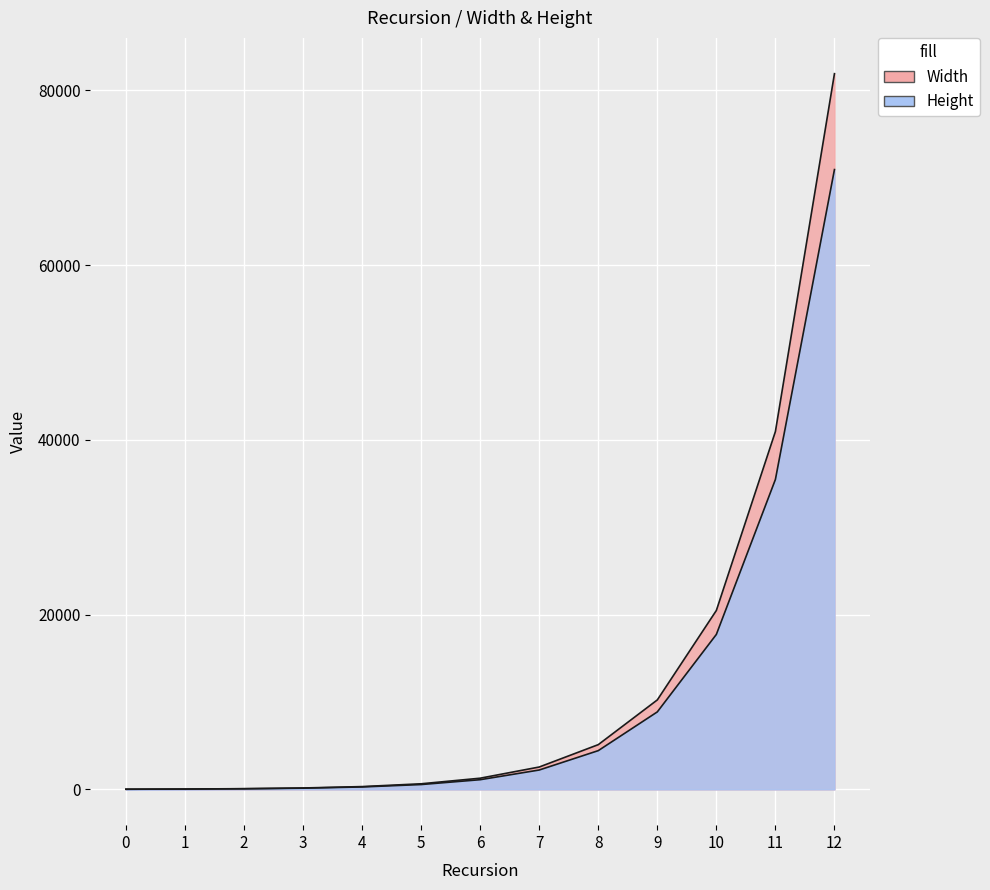

What is the approximate value of Width at 5?

640